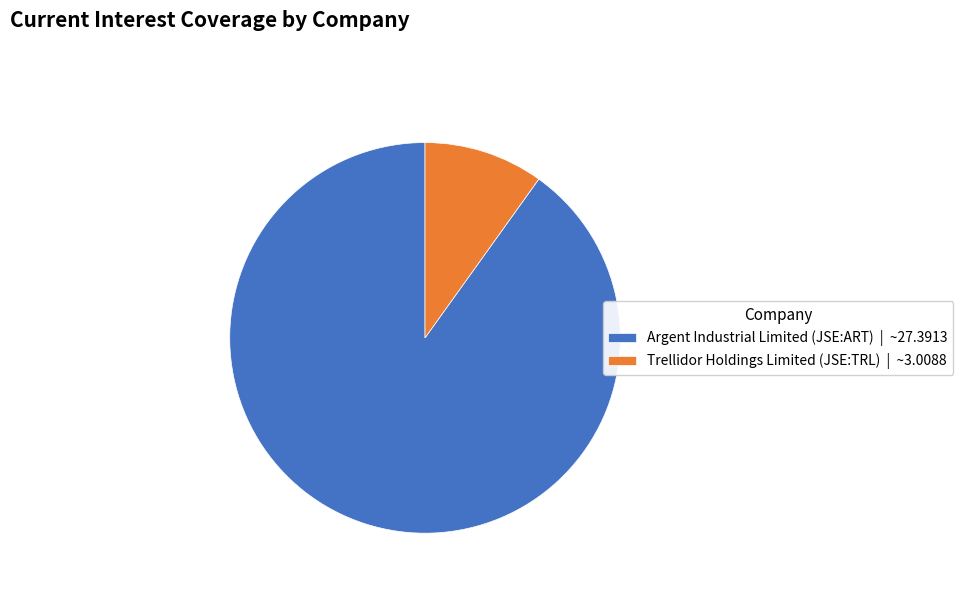

Is the sum of Argent Industrial Limited (JSE:ART) | ~27.3913 and Trellidor Holdings Limited (JSE:TRL) | ~3.0088 greater than half?

Yes